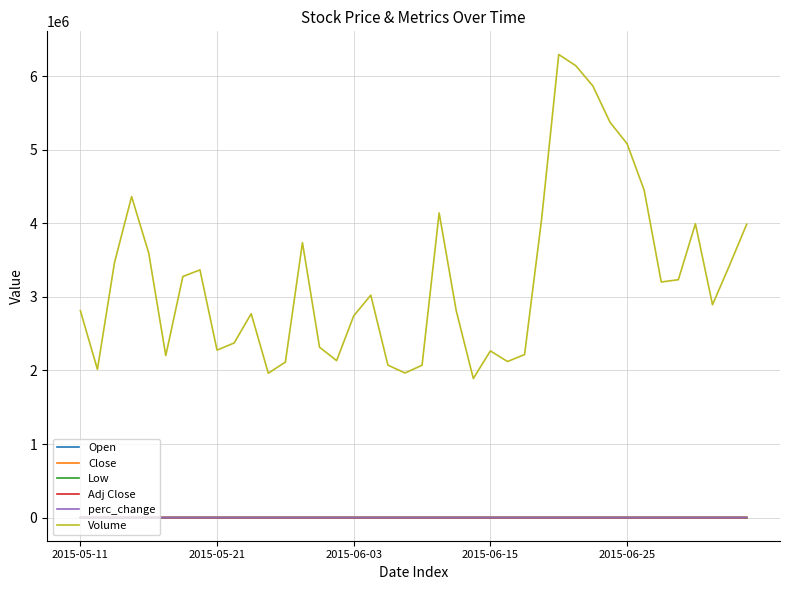

True or false: perc_change and Adj Close intersect in this chart.

False